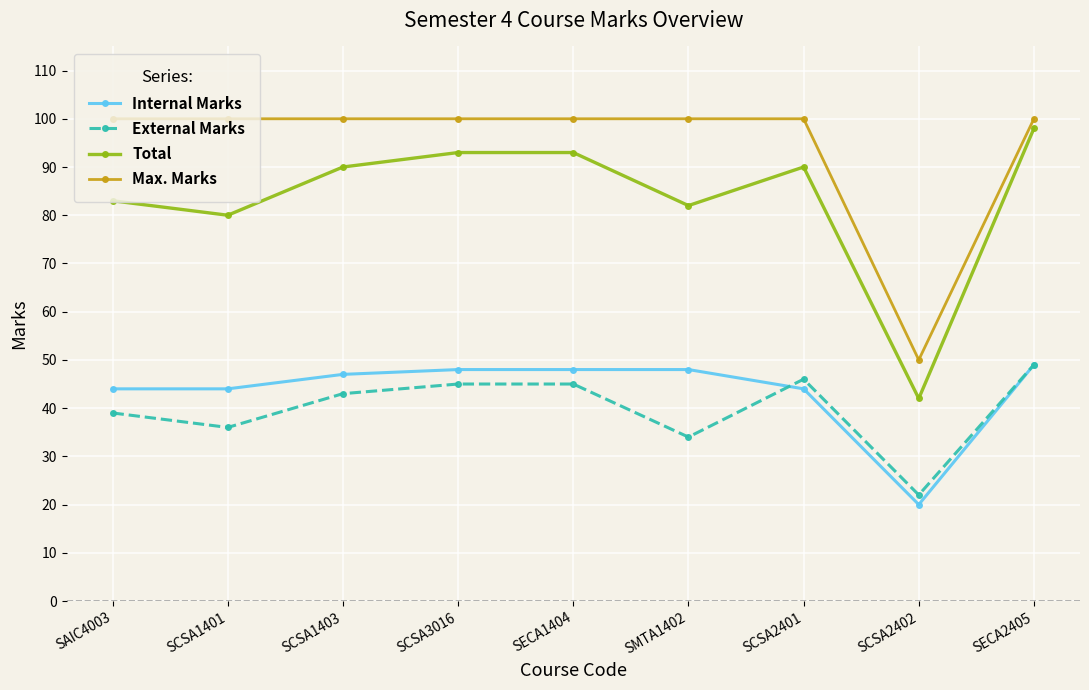

How many values in the Internal Marks series are below 47?

4